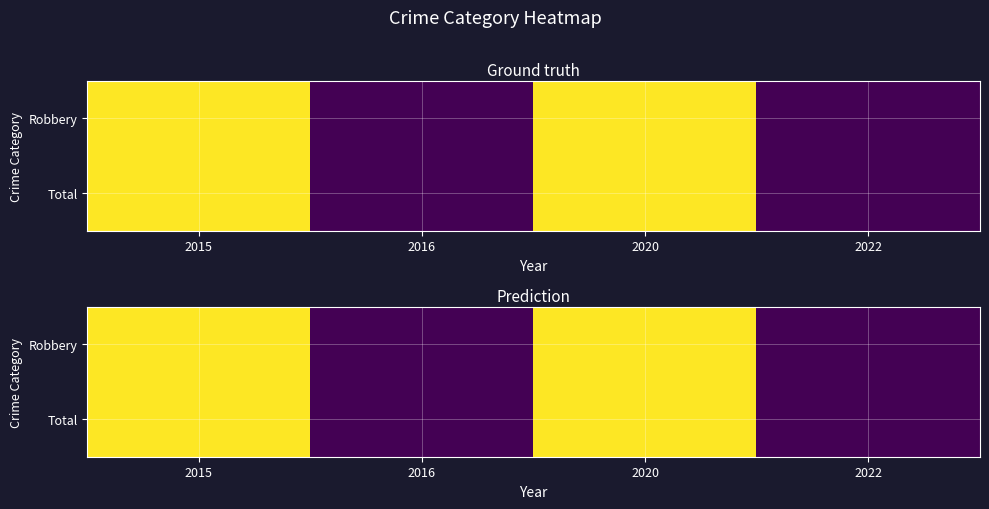

What value does the Robbery series have at 2022?

1